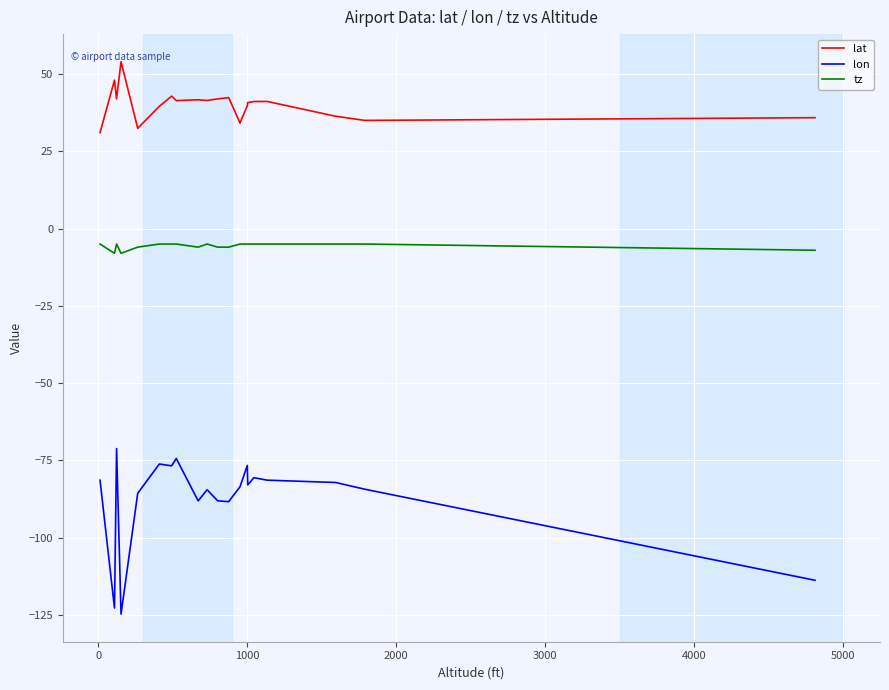

Rank the series by their average value, from lowest to highest.

lon, tz, lat